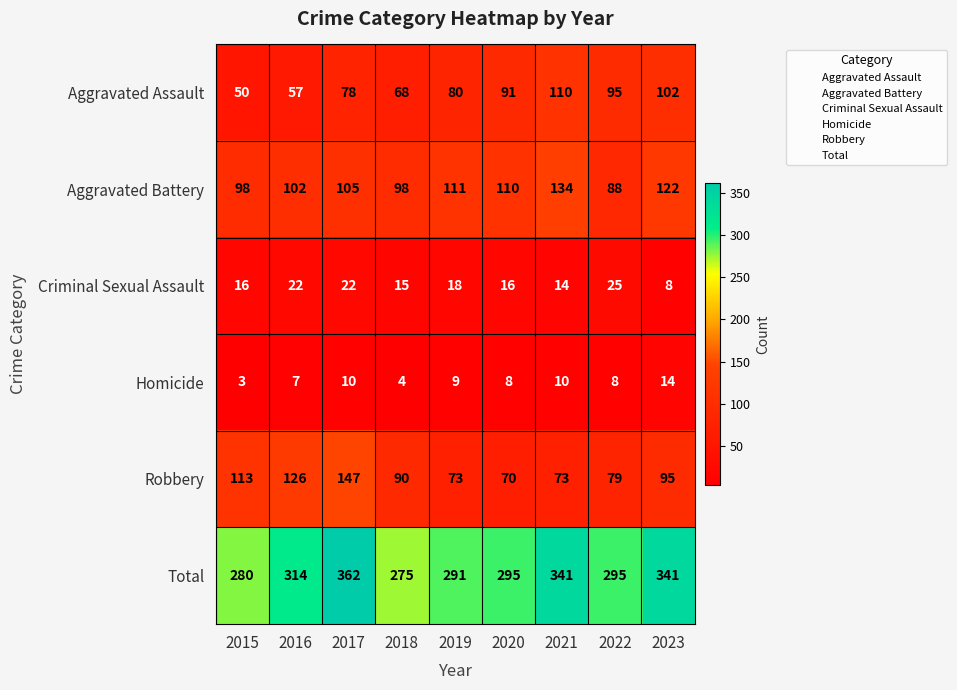

Which series has the largest total across all categories?

Total